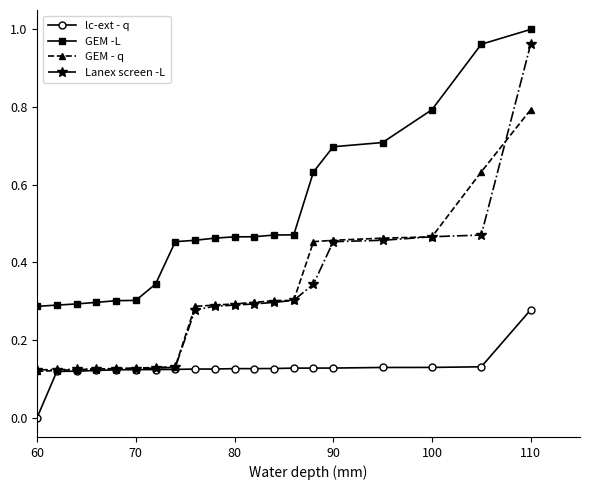

Which series has the largest total across all categories?

GEM -L